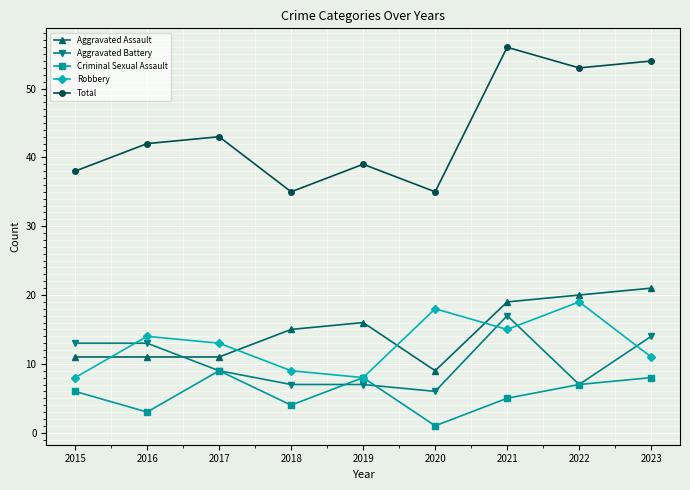

Is the value of Aggravated Assault at 2018 greater than the value of Criminal Sexual Assault at 2019?

Yes